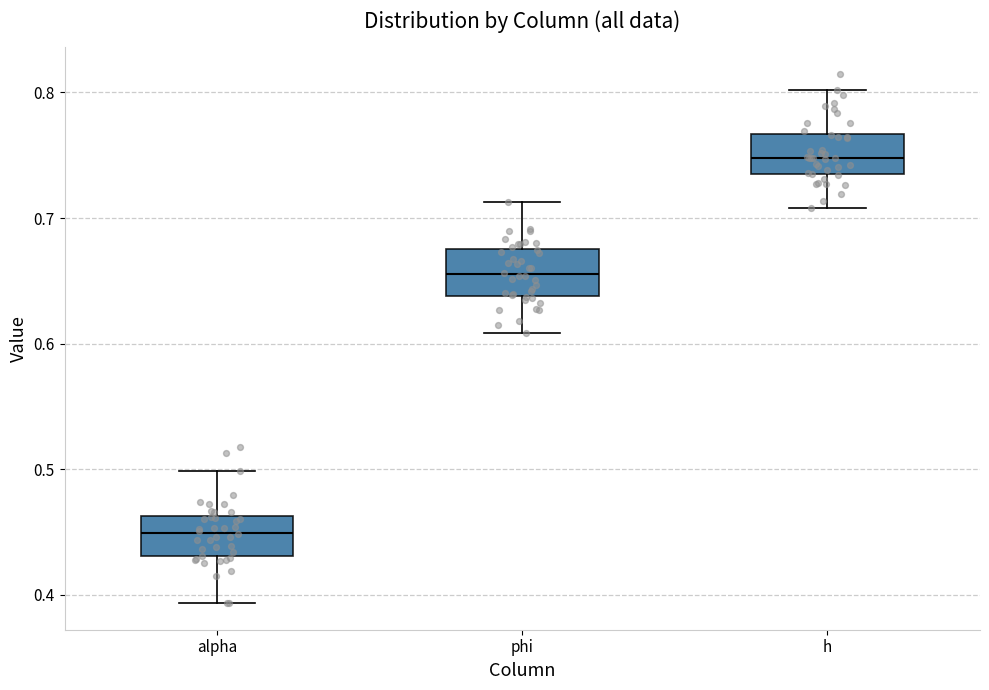

Reading left to right, transcribe this box plot: for each box, give where its median line is, the range the box spans, and where its two whiskers end, as read against the y-axis. The values are not printed on the chart, so give them approximately, as read against the axis.

alpha: median 0.45, box 0.43 to 0.46, whiskers 0.39 to 0.50
phi: median 0.66, box 0.64 to 0.68, whiskers 0.61 to 0.71
h: median 0.75, box 0.74 to 0.77, whiskers 0.71 to 0.80